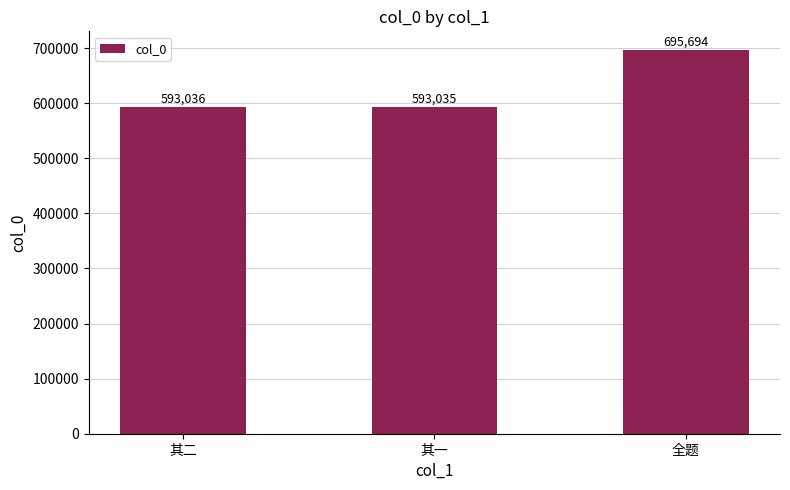

How many distinct data groups are displayed?

1